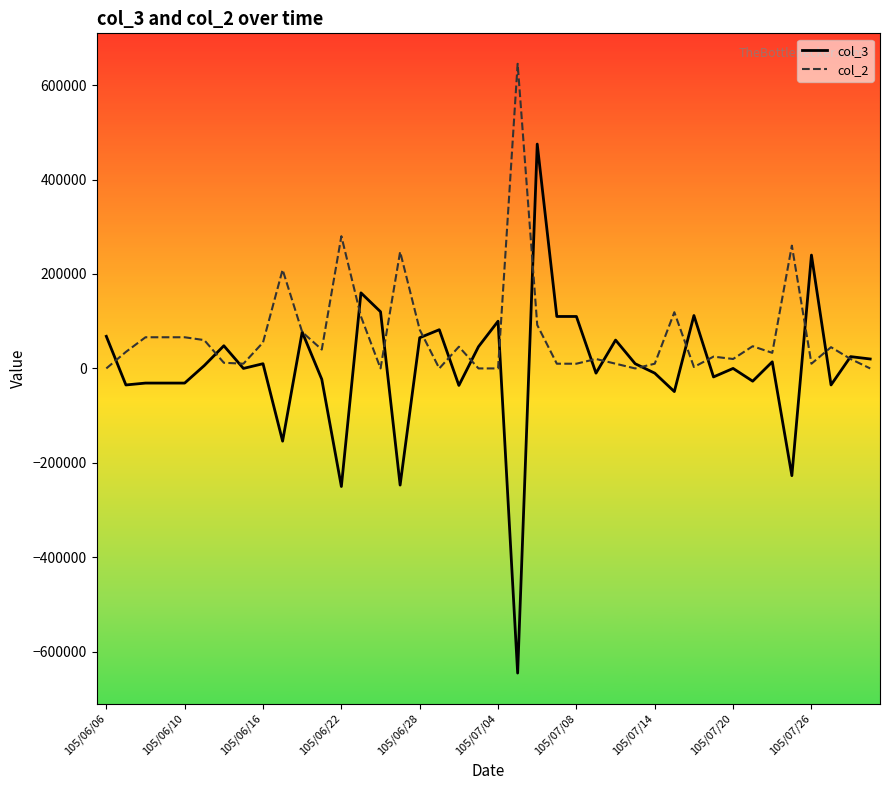

What is the smallest value displayed?

-645000